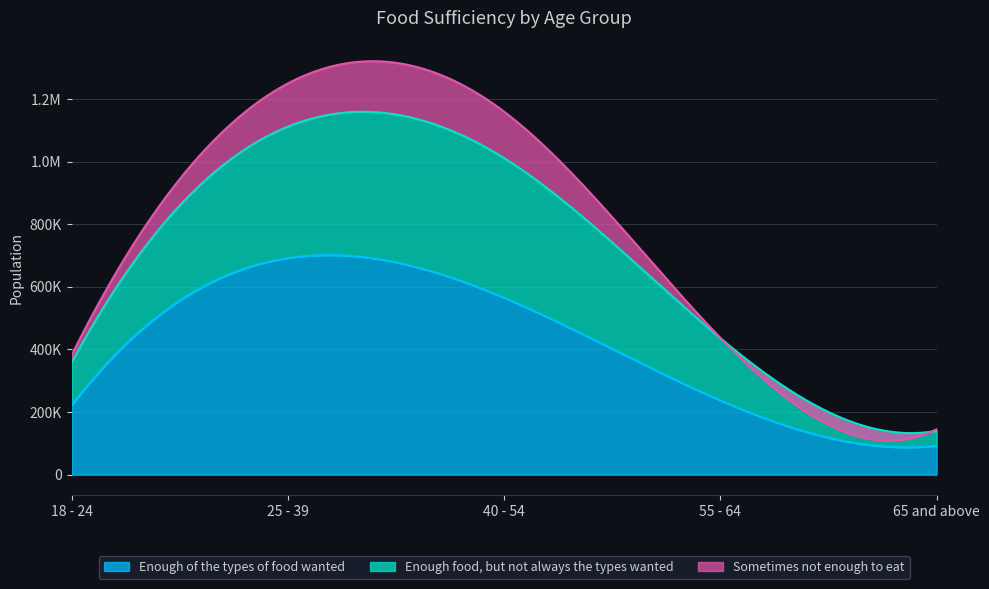

What is the total value across all series at 25 - 39?

1249408